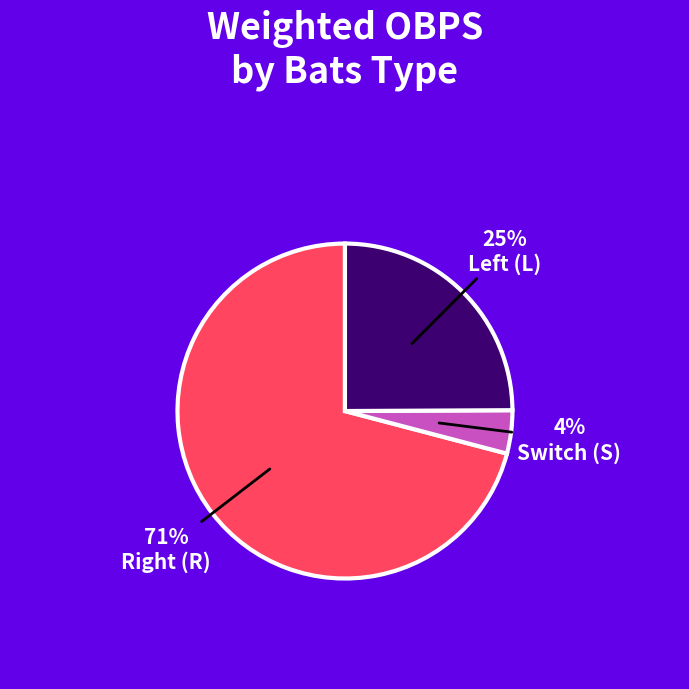

Which category has the biggest portion of the pie?

Right (R)